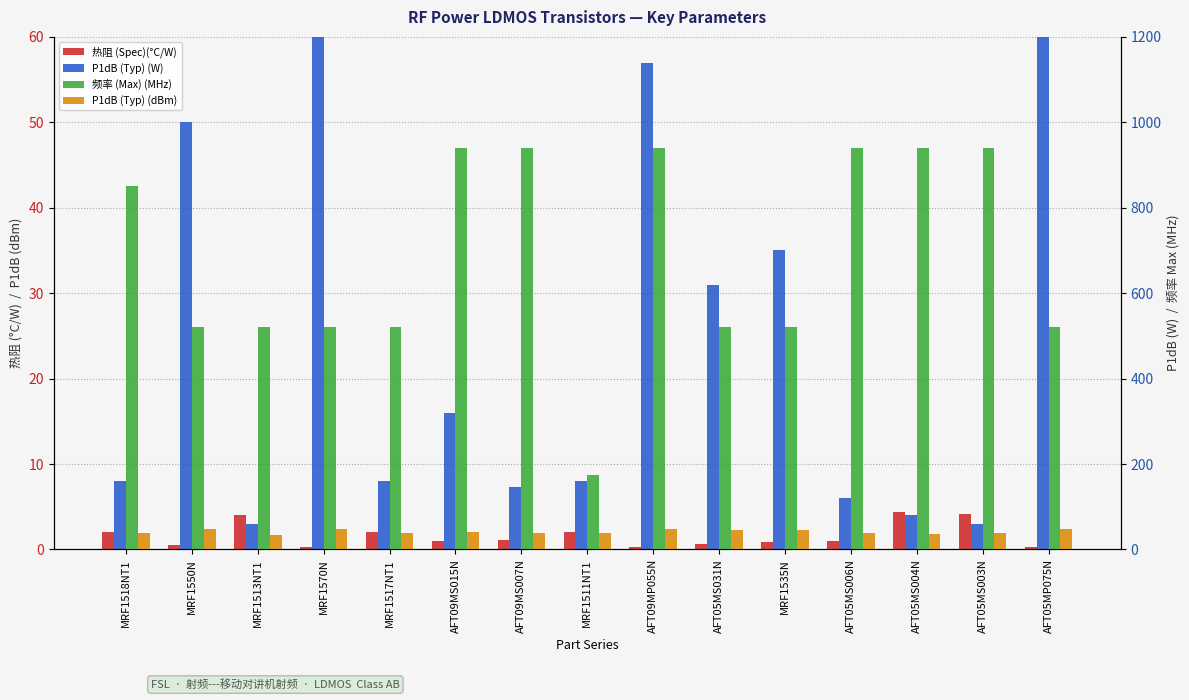

How many data points in P1dB (Typ) (W) are less than 8?

5